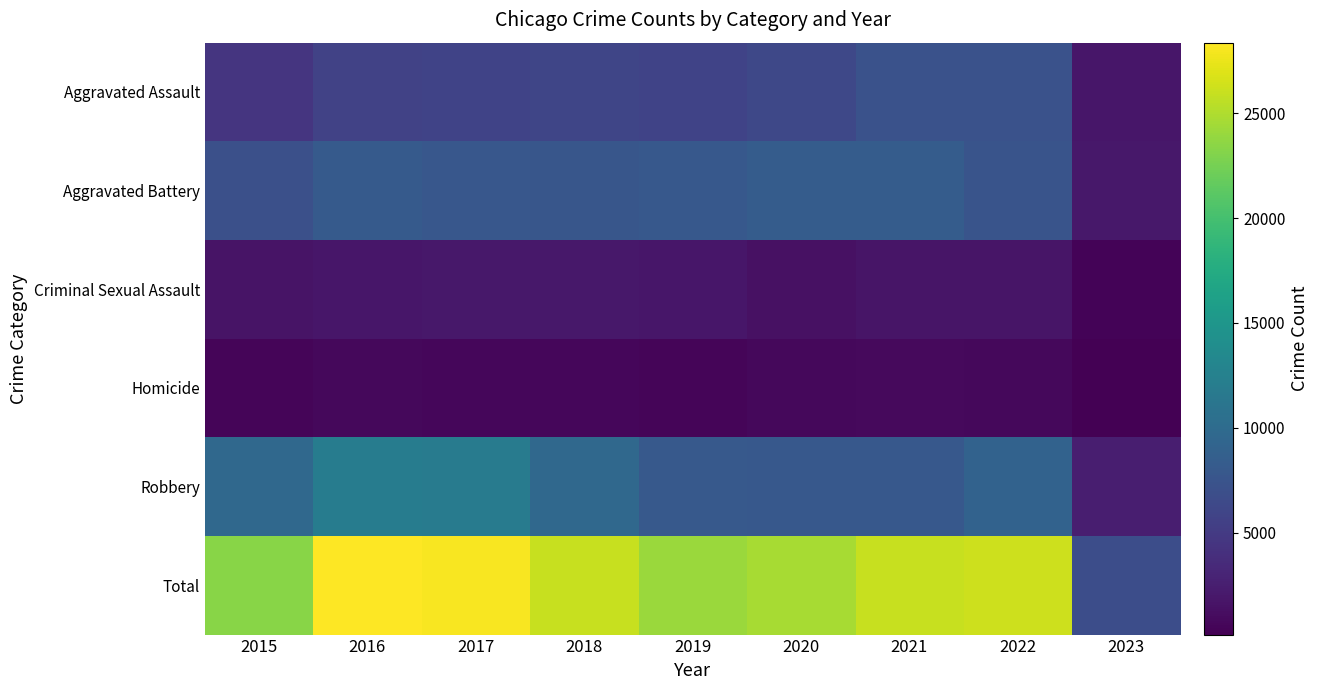

Between 2020 and 2021, which is larger?

2021